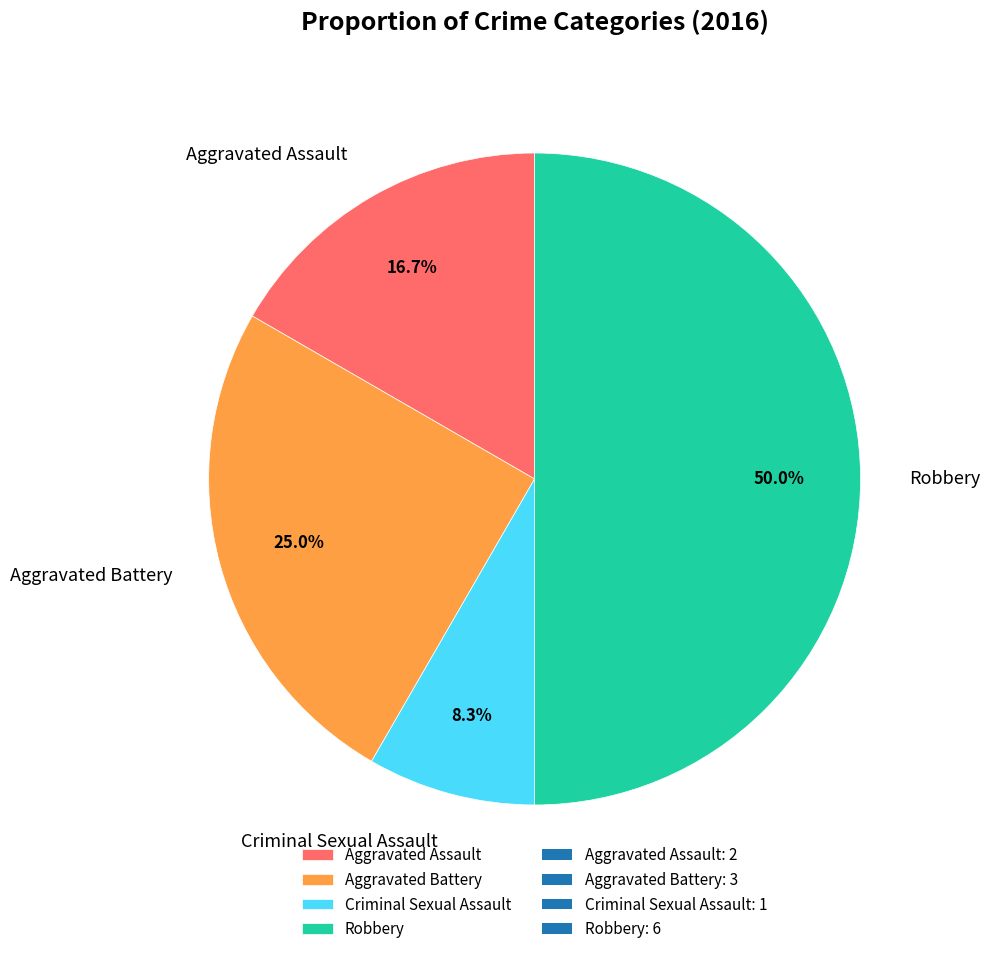

How many slices are in this pie chart?

4